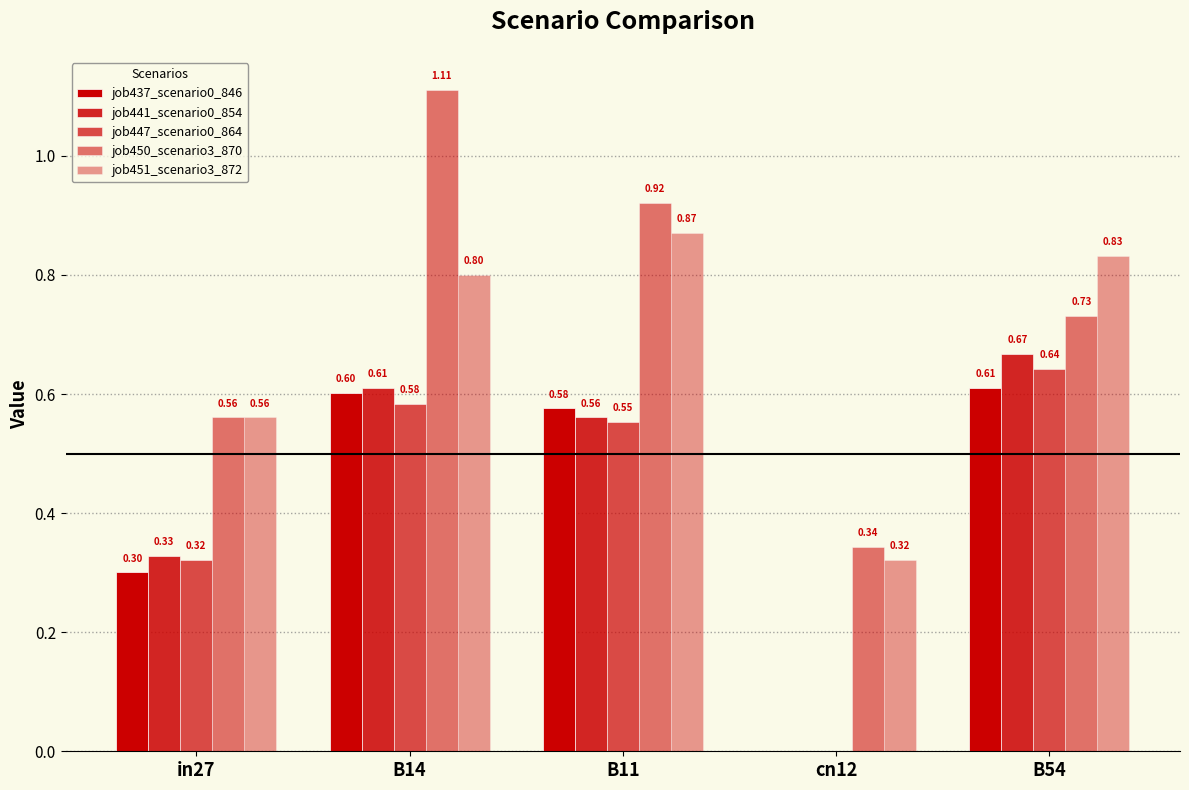

What is the highest value of the job447_scenario0_864 series?

0.6